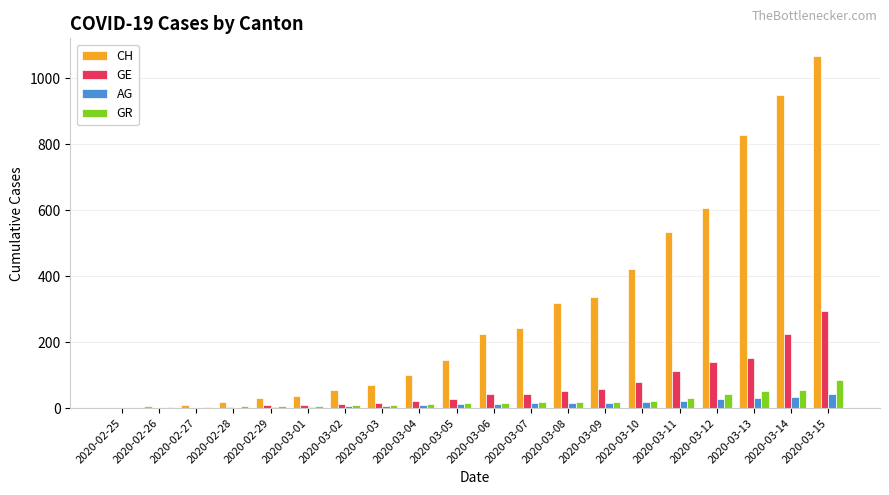

Is the value of CH at 2020-03-09 greater than the value of GR at 2020-03-05?

Yes